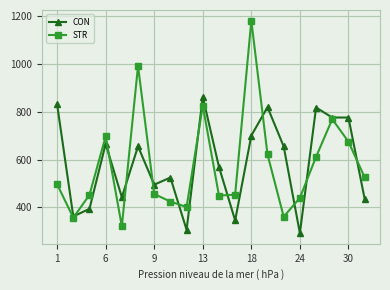

True or false: STR has more than 1 points higher than both neighbors.

True